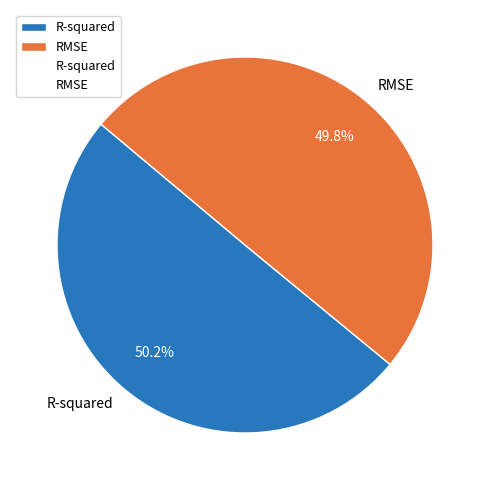

To the nearest percent, what is the combined percentage of R-squared and RMSE?

100%